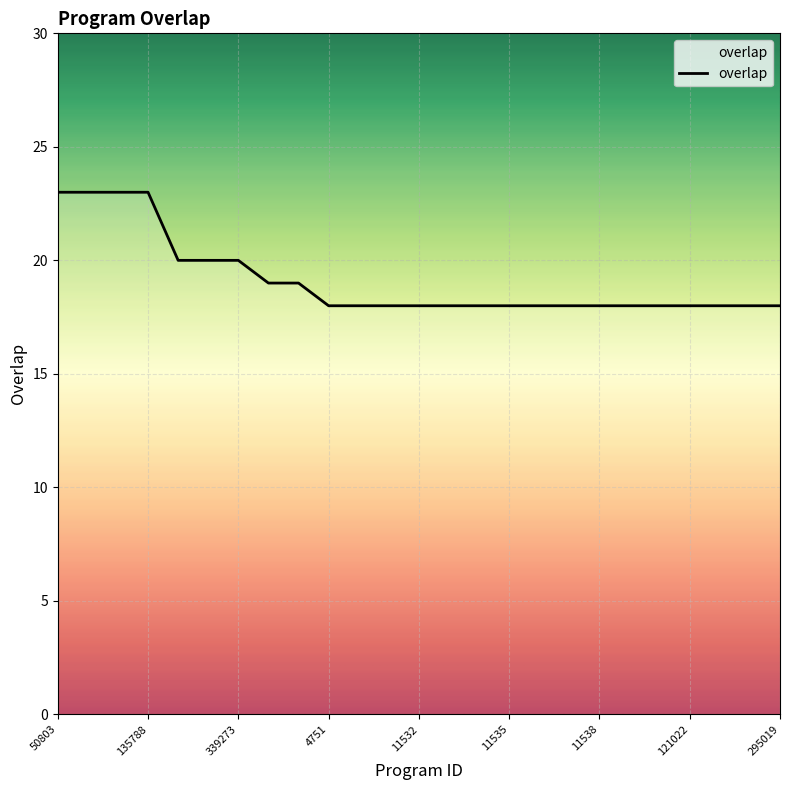

Count the values in the range 18 to 20.

21